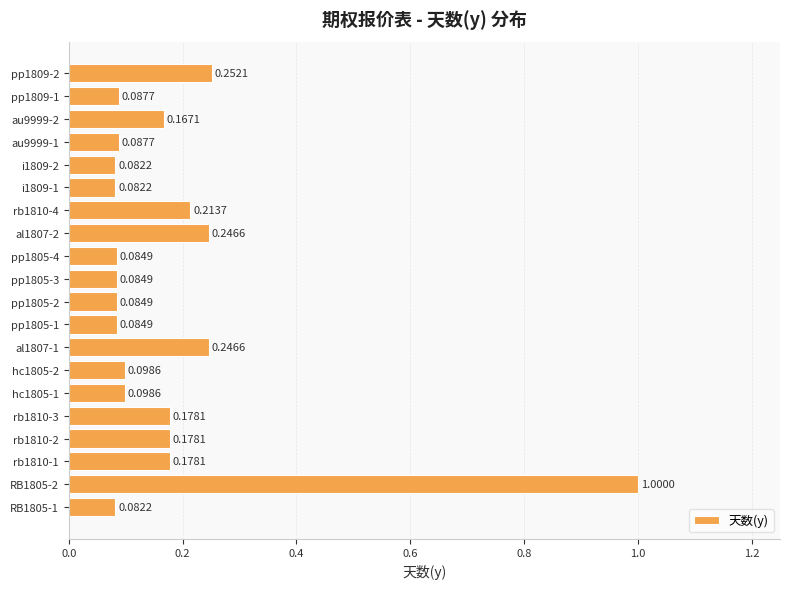

Between RB1805-2 and i1809-1, which is larger?

RB1805-2